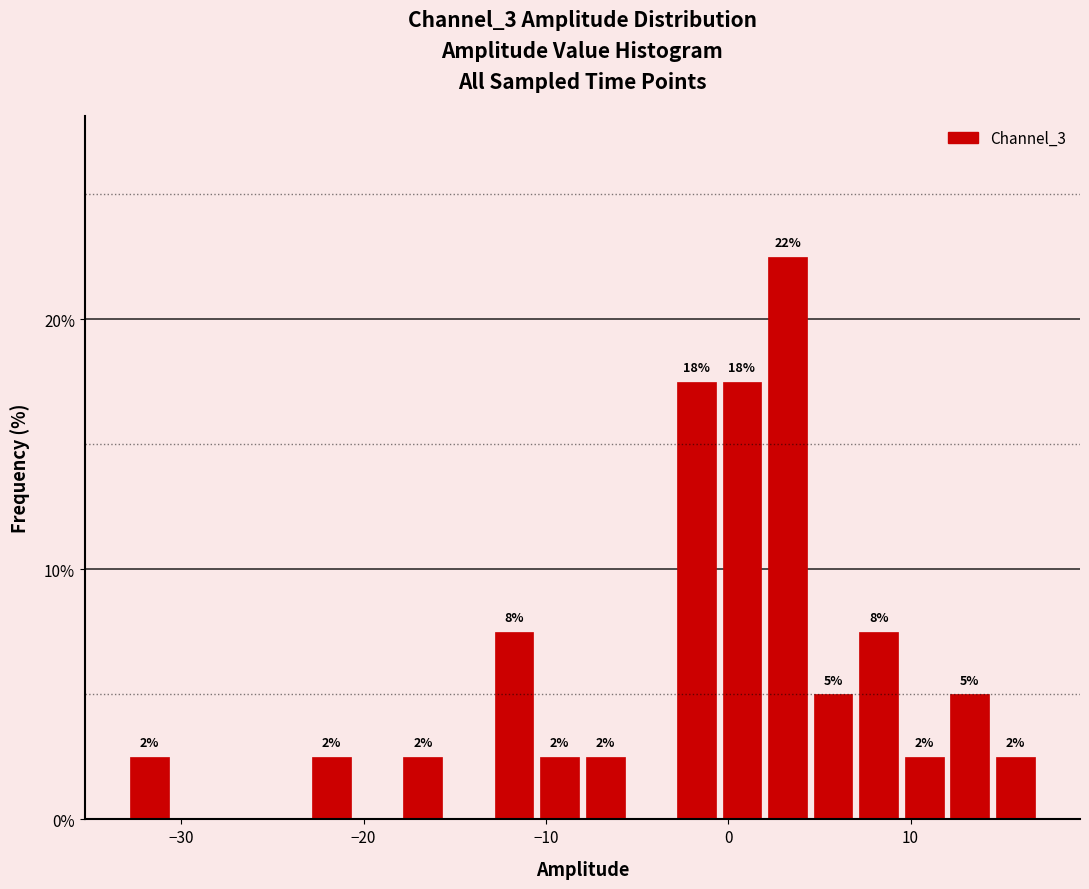

Around what value on the x-axis is the tallest bar? Give the approximate position of its centre, as read against the axis.

3